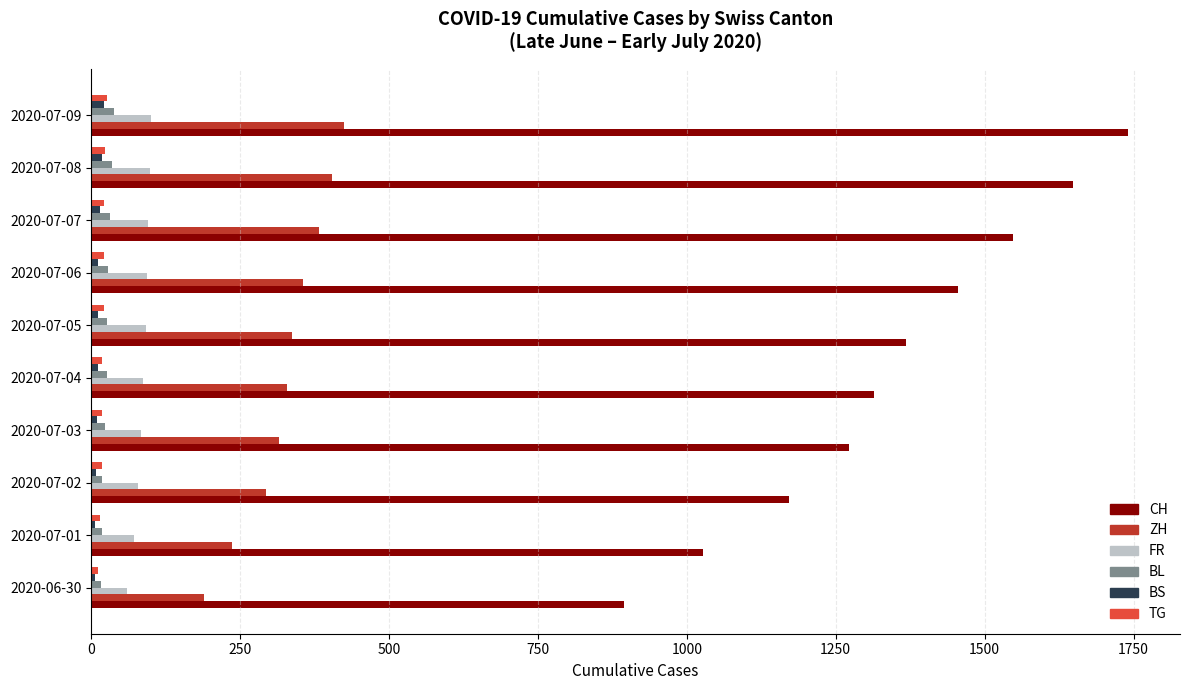

Which series has the largest total across all categories?

CH